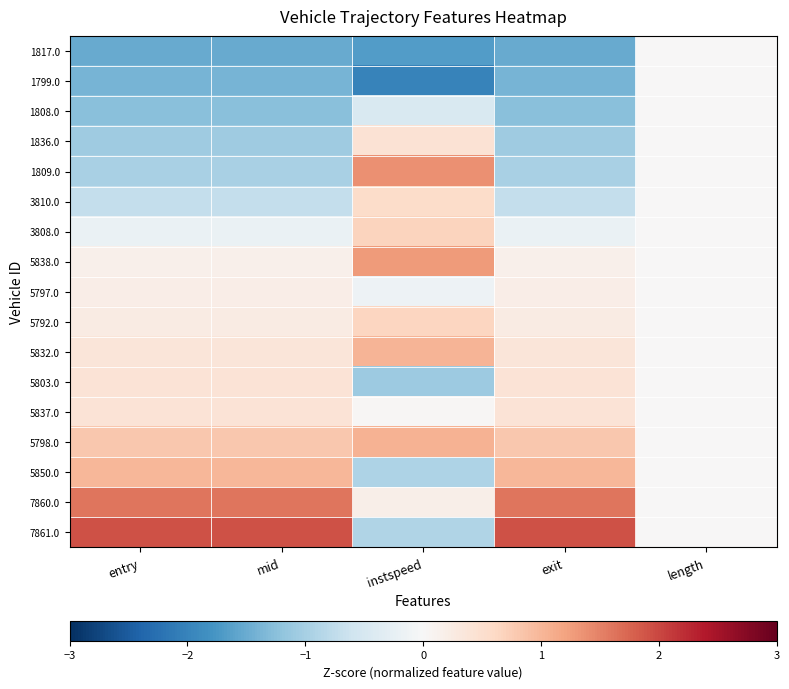

Rank the series at mid from lowest to highest value.

1817.0, 1799.0, 1808.0, 1836.0, 1809.0, 3810.0, 3808.0, 5838.0, 5797.0, 5792.0, 5832.0, 5803.0, 5837.0, 5798.0, 5850.0, 7860.0, 7861.0